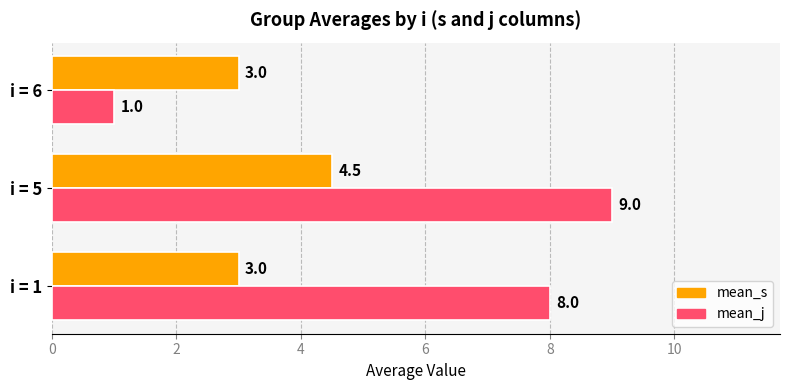

What is the sum of all mean_s values?

10.5